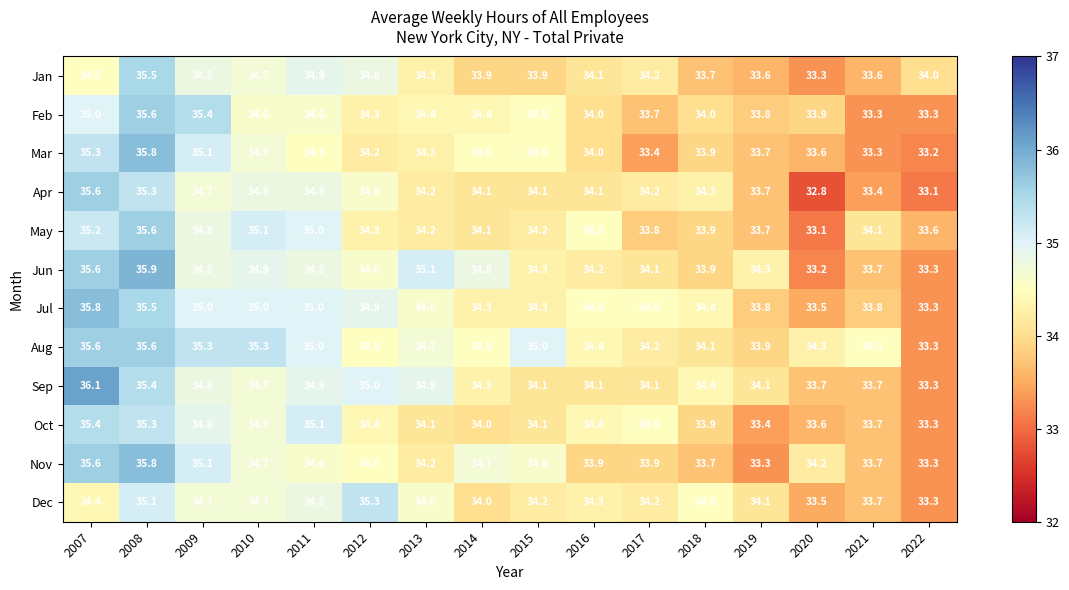

Which series has the largest total across all categories?

Aug